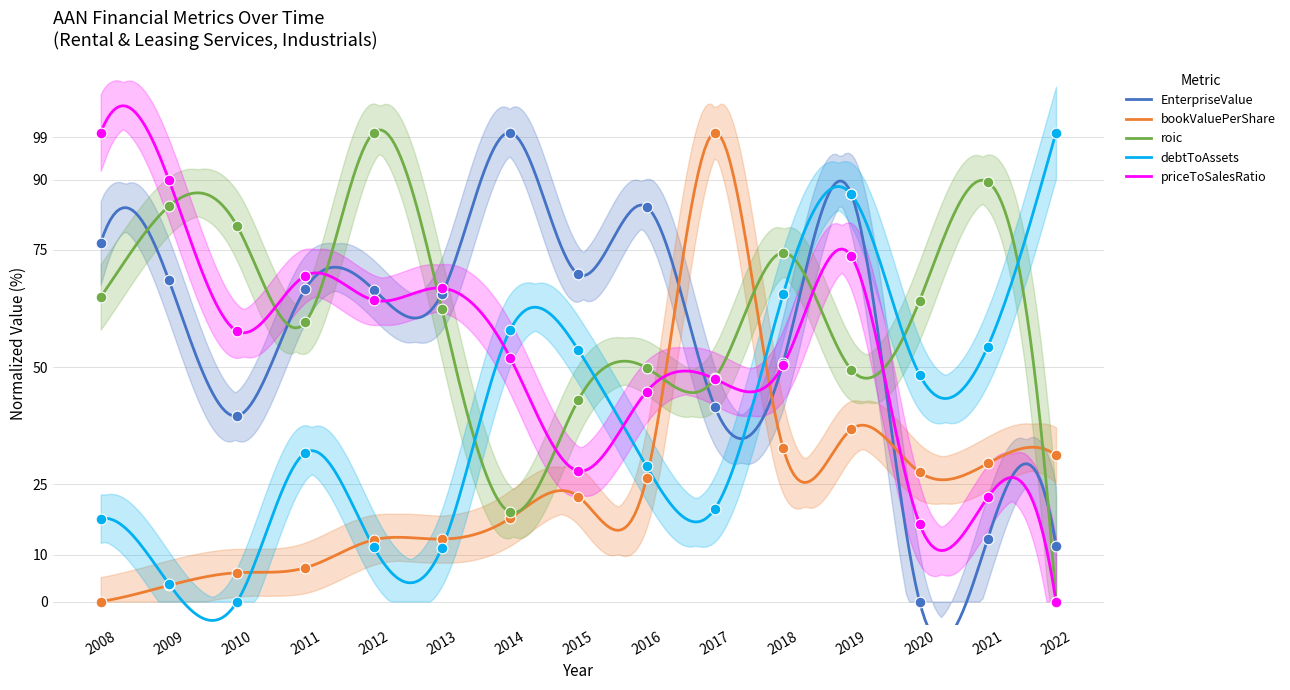

At which category is the sum across all series the highest?

2019